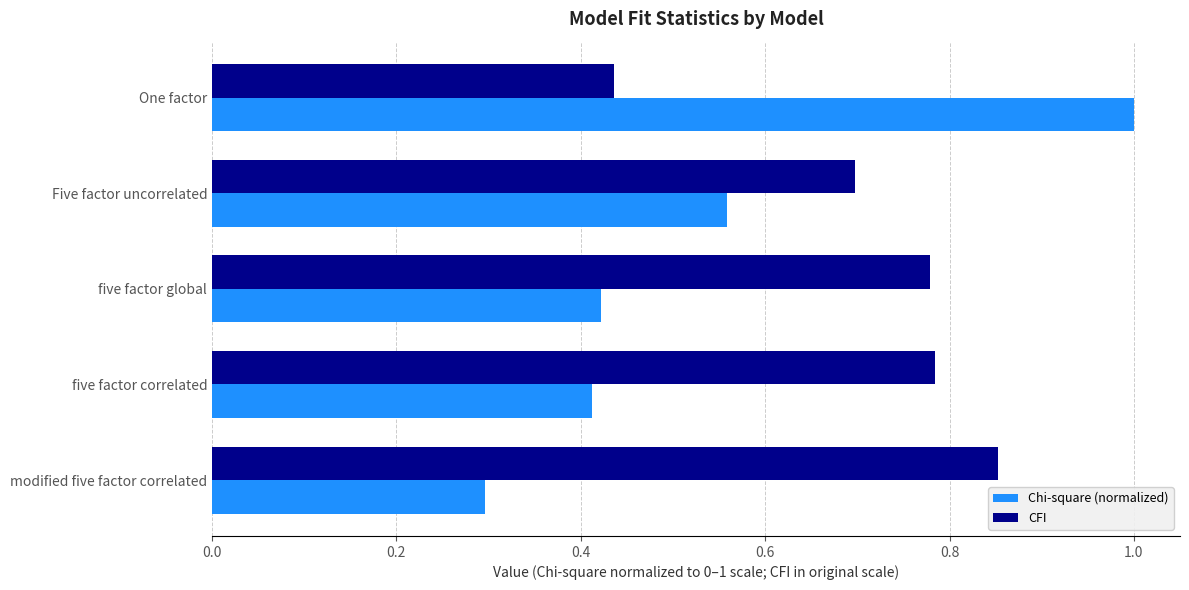

At which label is CFI closest to 0?

One factor